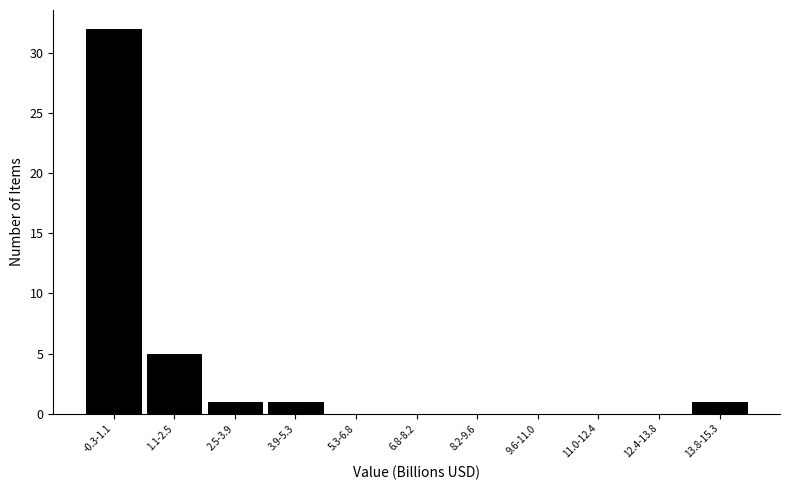

Reading right to left, transcribe all the data shown in this chart.

13.8-15.3=1	12.4-13.8=0	11.0-12.4=0	9.6-11.0=0	8.2-9.6=0	6.8-8.2=0	5.3-6.8=0	3.9-5.3=1	2.5-3.9=1	1.1-2.5=5	-0.3-1.1=32